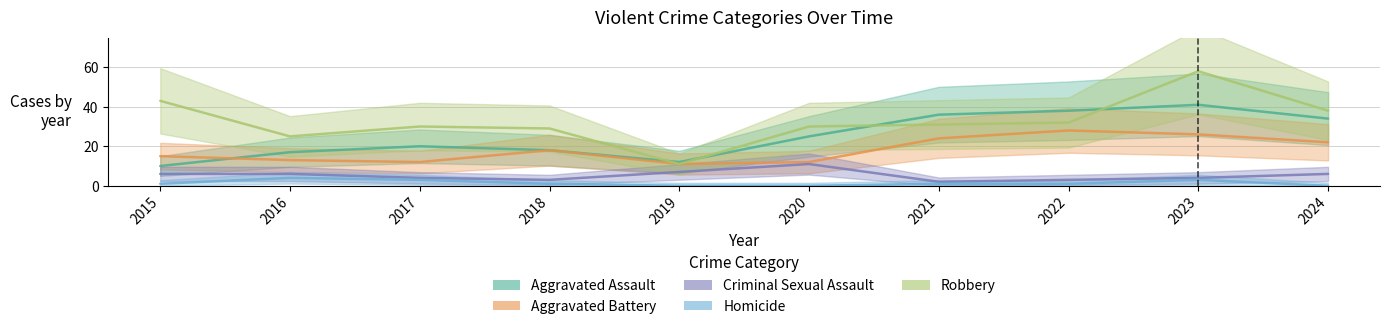

Which series has the largest range (max minus min)?

Robbery